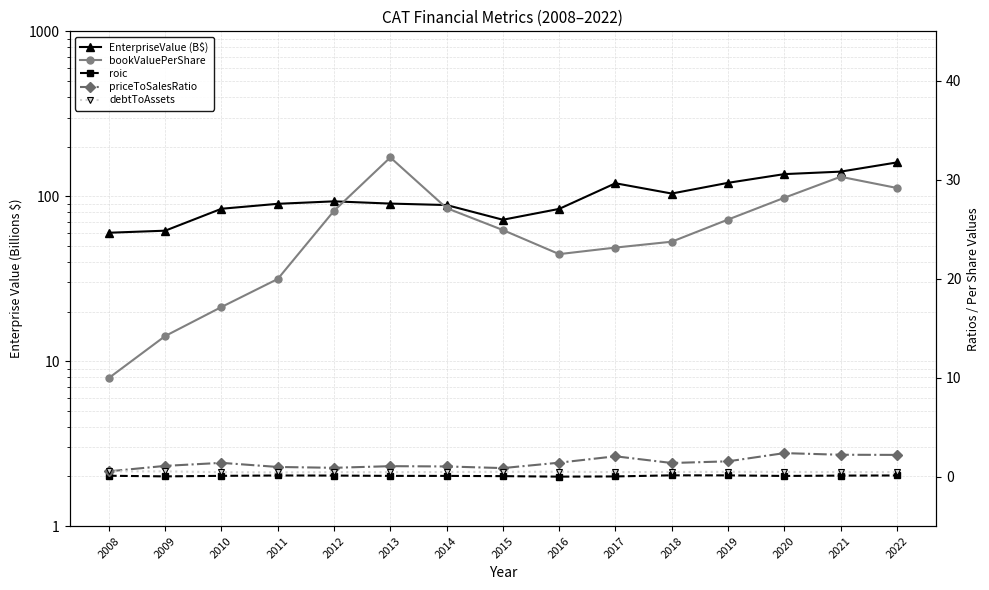

Rank the series at 2019 from lowest to highest value.

roic, debtToAssets, priceToSalesRatio, bookValuePerShare, EnterpriseValue (B$)